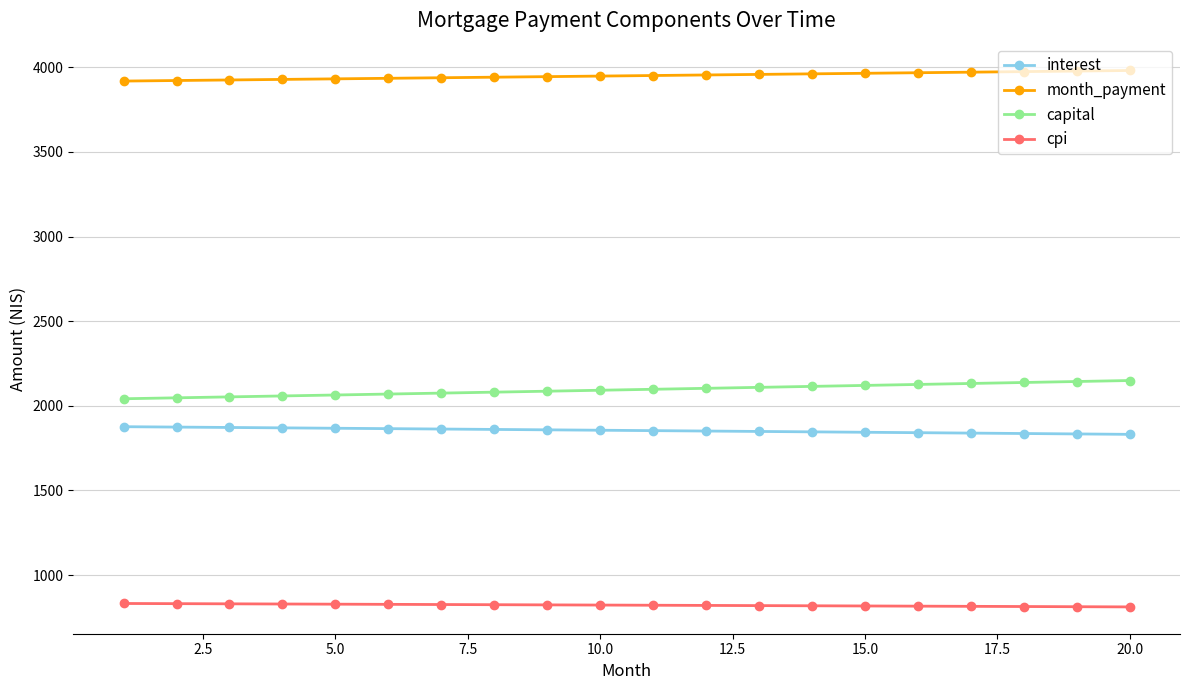

At how many categories does at least one series exceed 2620?

20